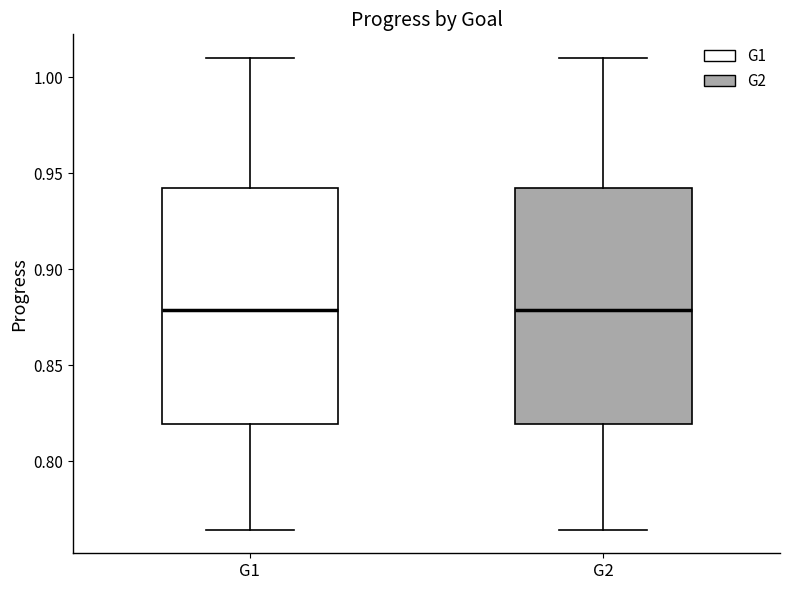

Where is the upper edge of the box for G1 on the y-axis? The values are not printed on the chart, so give them approximately, as read against the axis.

0.940